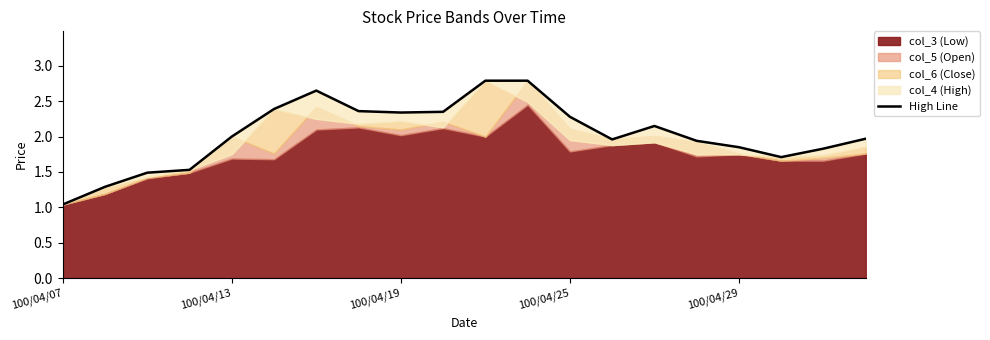

Where is the first local maximum?

6